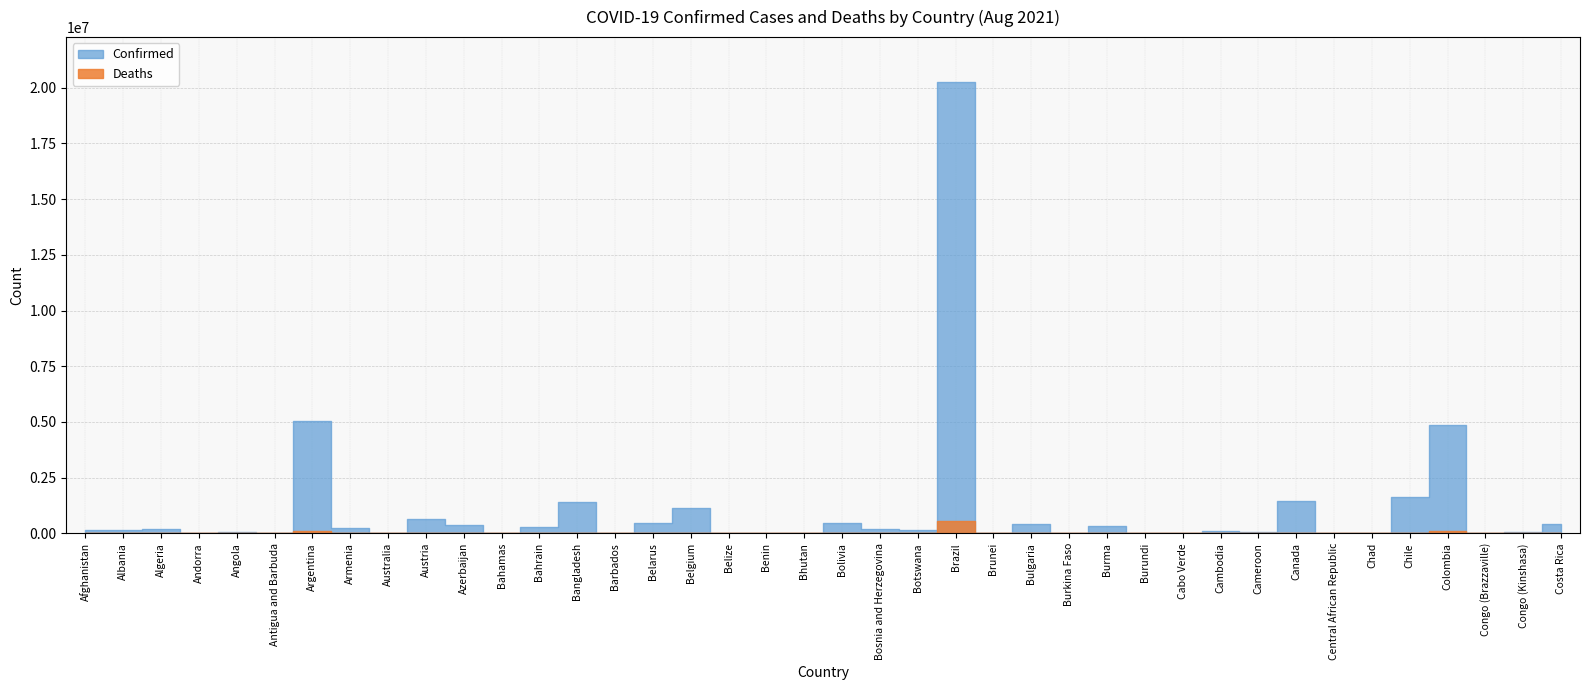

Reading left to right, what are all the values shown in this chart?

Confirmed: 151291	134487	184191	14891	43998	1372	5052884	233400	37750	665885	357058	15915	270451	1386742	4496	456247	1145736	14672	9065	2551	480229	206655	130771	20245085	494	430410	13635	341300	9175	34171	83839	82454	1453000	11195	4981	1625467	4852323	13293	52432	424472
Deaths: 6978	2460	4654	129	1063	43	108388	4669	947	10753	5095	308	1384	23398	48	3562	25282	344	113	2	18109	9694	1832	565748	3	18306	170	12452	38	298	1634	1338	26641	98	174	36157	122953	179	1050	5185